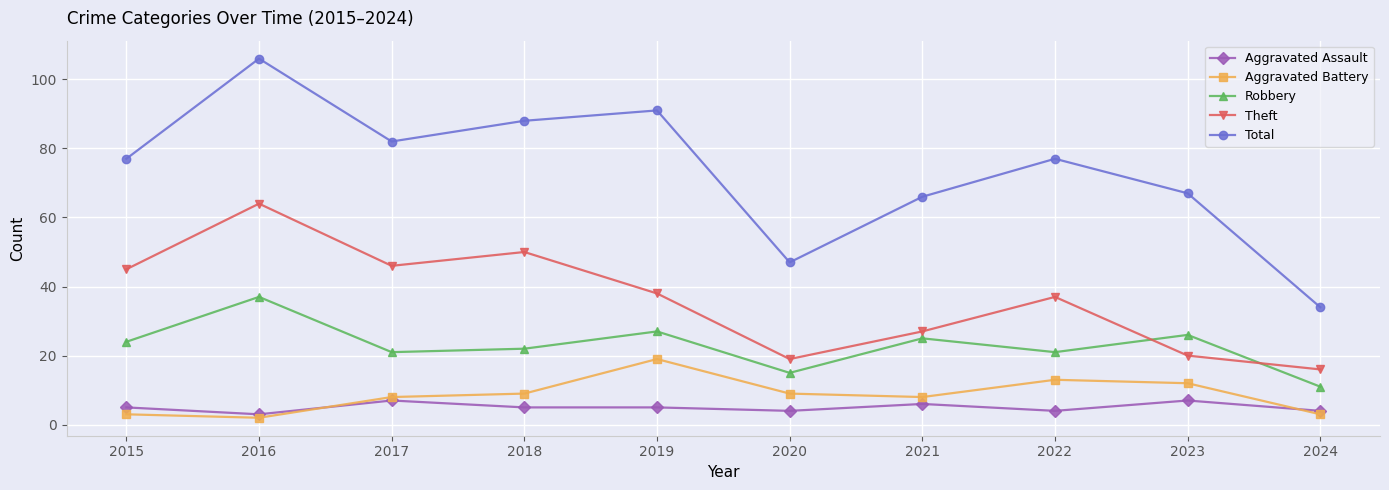

Which series has the largest total across all categories?

Total